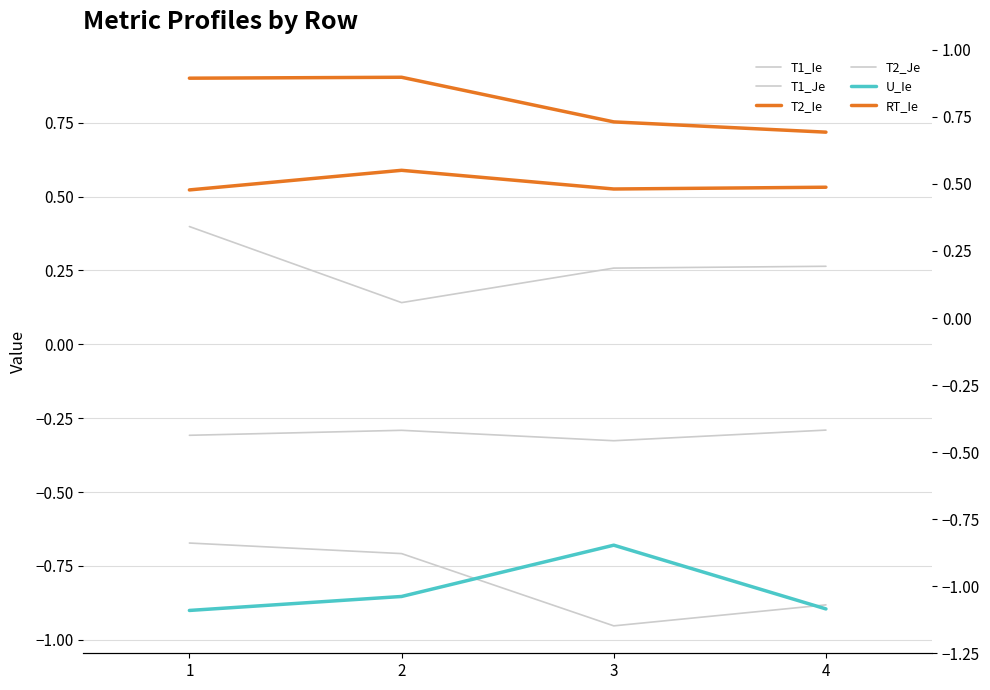

List the series in order of their peak value, highest first.

T2_Ie, RT_Ie, T2_Je, T1_Je, T1_Ie, U_Ie